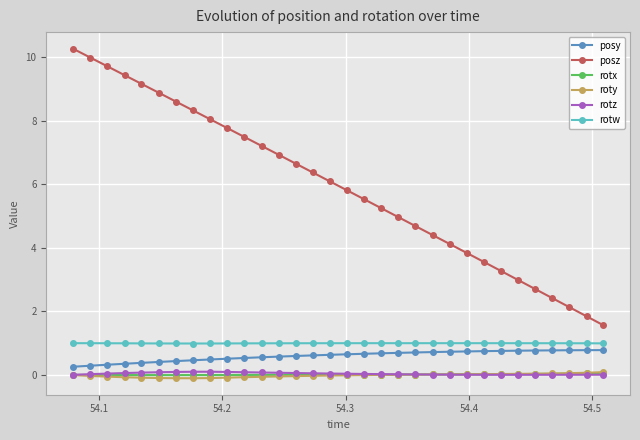

True or false: rotz and posz cross at least once.

False